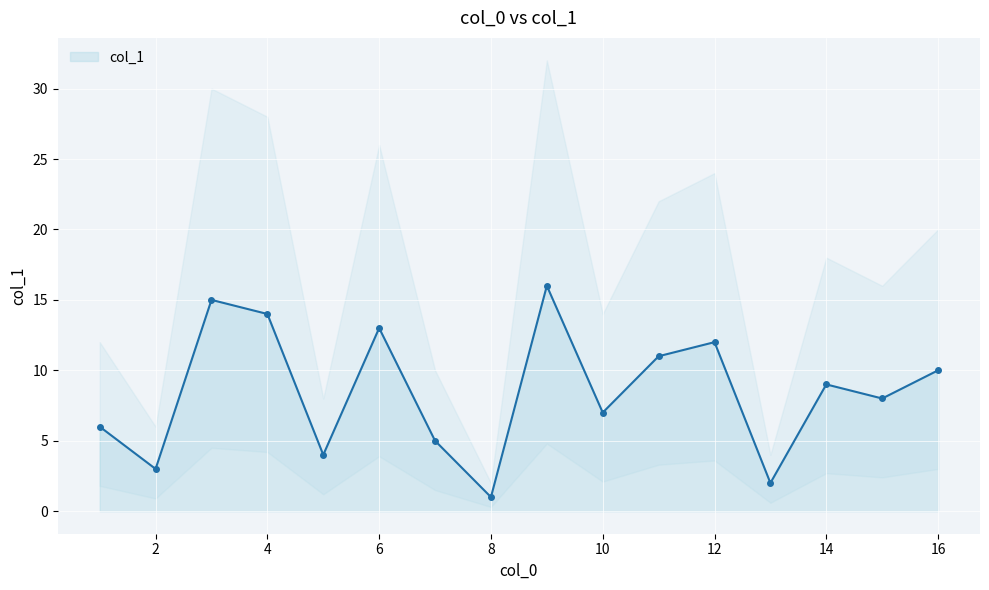

True or false: col_1 has more than 1 interior local peaks.

True